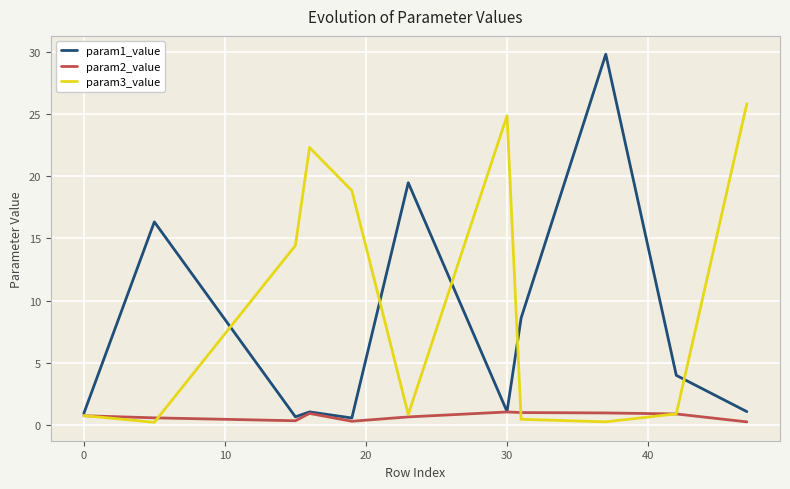

List the series in order of their peak value, lowest first.

param2_value, param3_value, param1_value